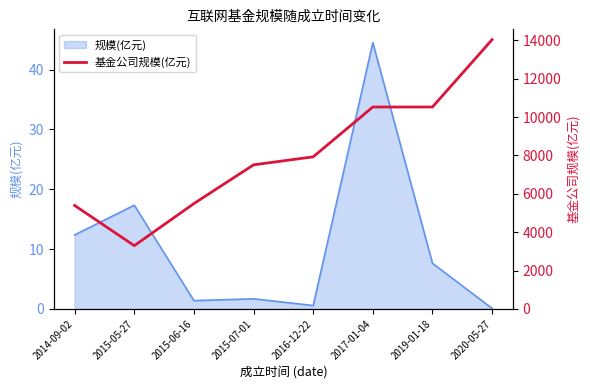

Which has a higher value, 2019-01-18 or 2016-12-22?

2019-01-18